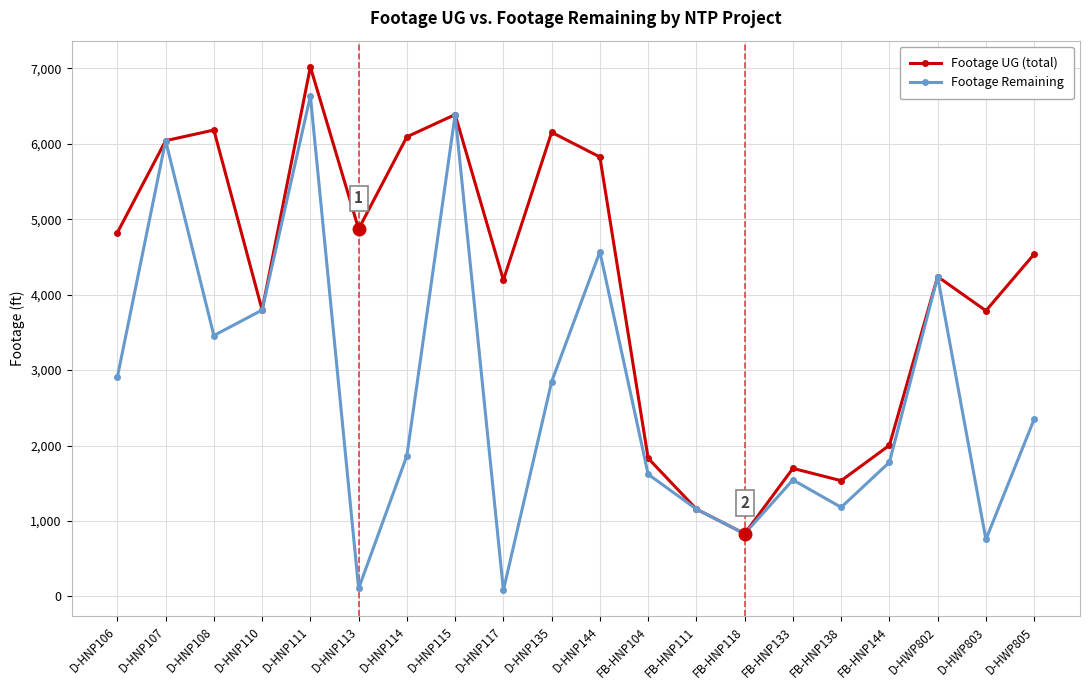

Count the number of categories in the chart.

20